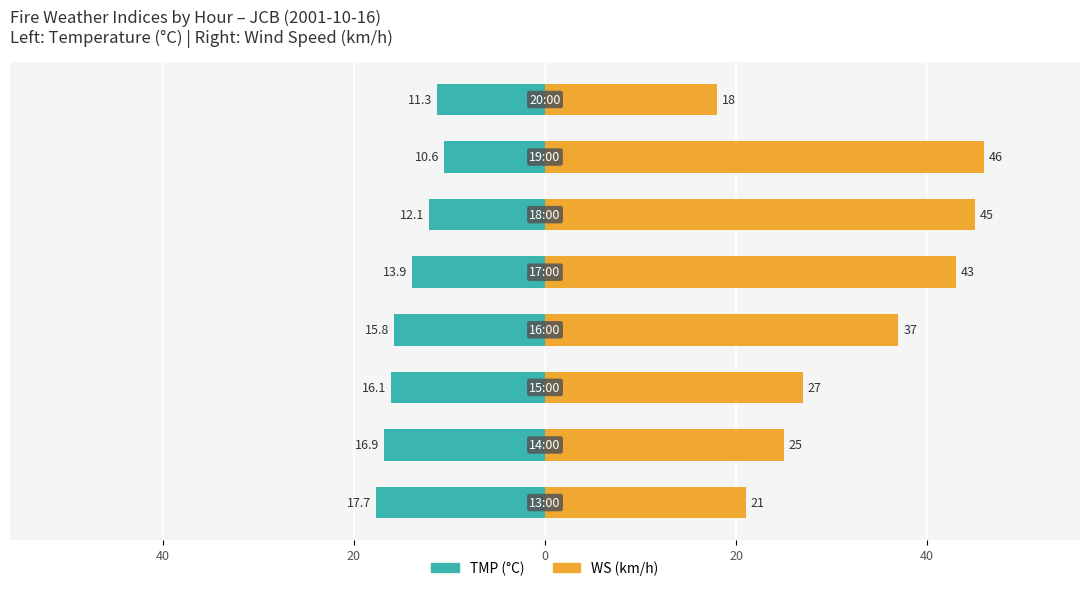

Are the bars horizontal?

Yes